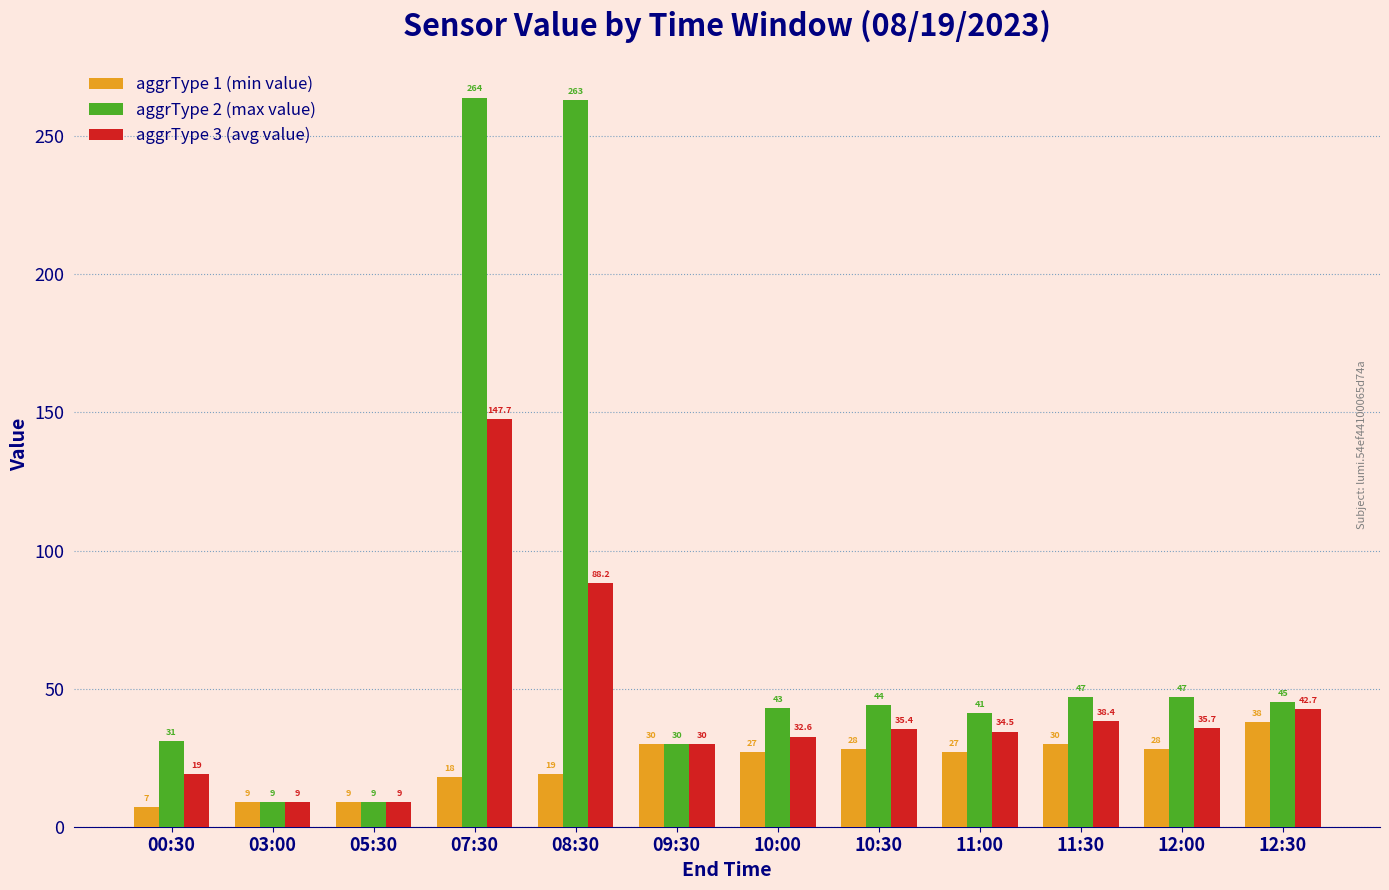

What is the difference between the highest and lowest values at 10:30?

16.0